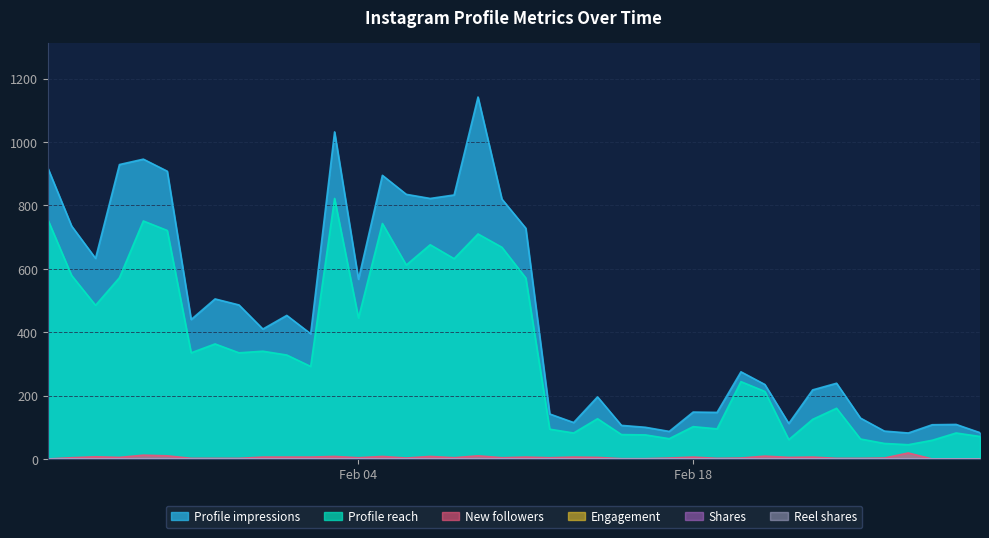

Rank the series by their average value, from highest to lowest.

Profile impressions, Profile reach, New followers